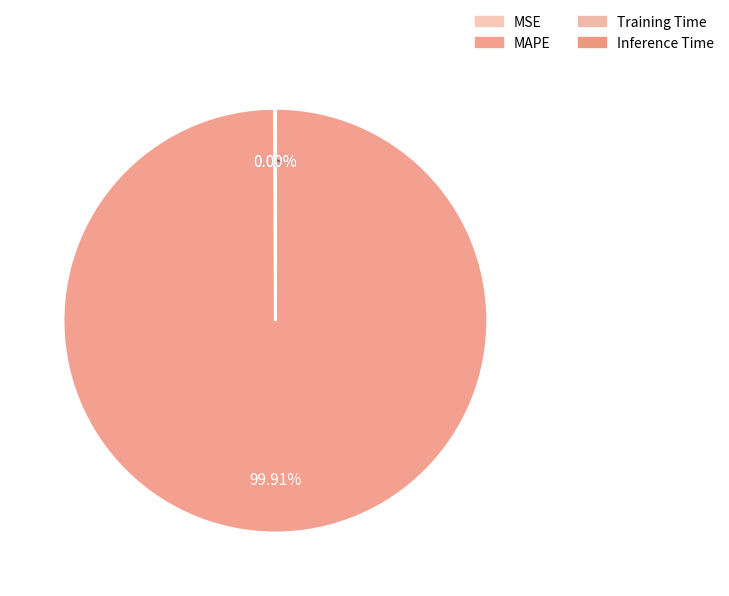

Does MAPE account for over 50% of the chart?

Yes